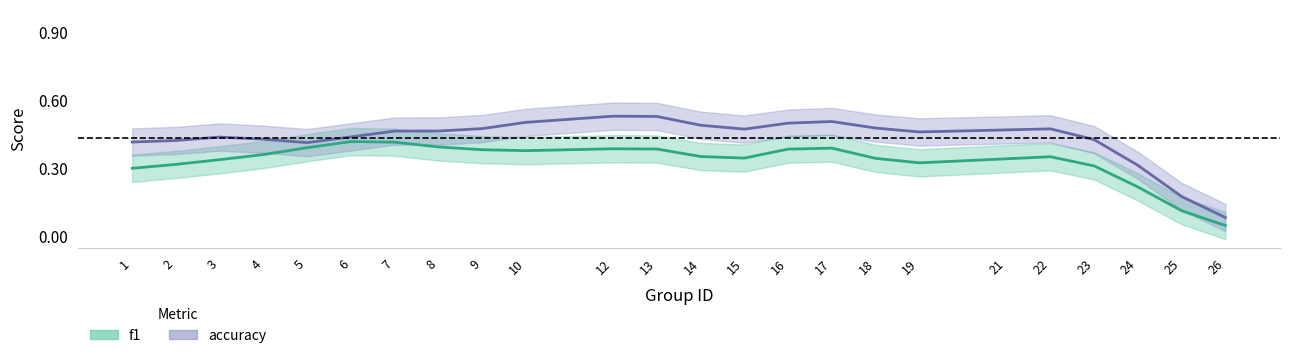

Which category has the lowest value in the accuracy series?

26